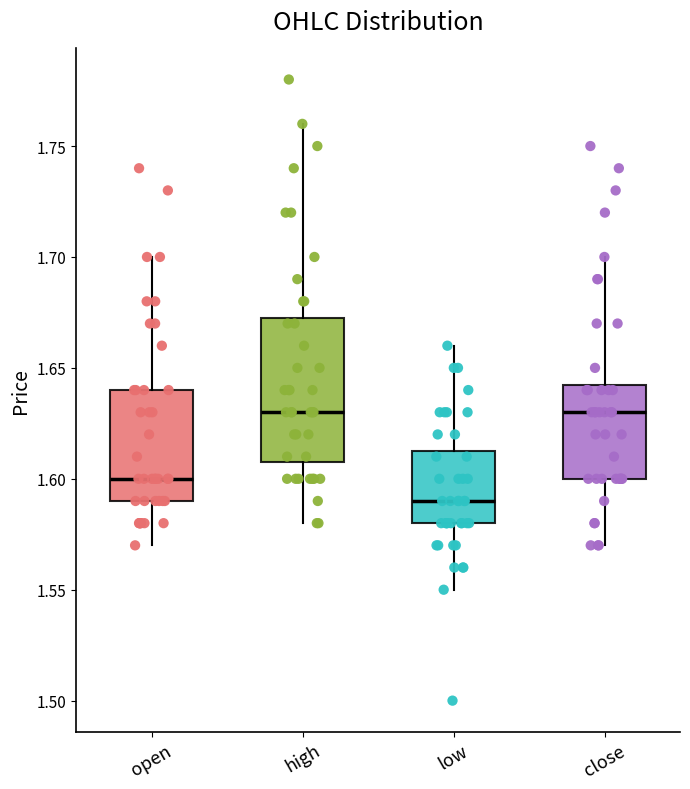

Reading left to right, read every box against the y-axis: the position of its median line, the range the box covers, and the ends of its whiskers. The values are not printed on the chart, so give them approximately, as read against the axis.

open: median 1.600, box 1.590 to 1.640, whiskers 1.570 to 1.700
high: median 1.630, box 1.610 to 1.675, whiskers 1.580 to 1.760
low: median 1.590, box 1.580 to 1.615, whiskers 1.550 to 1.660
close: median 1.630, box 1.600 to 1.645, whiskers 1.570 to 1.700